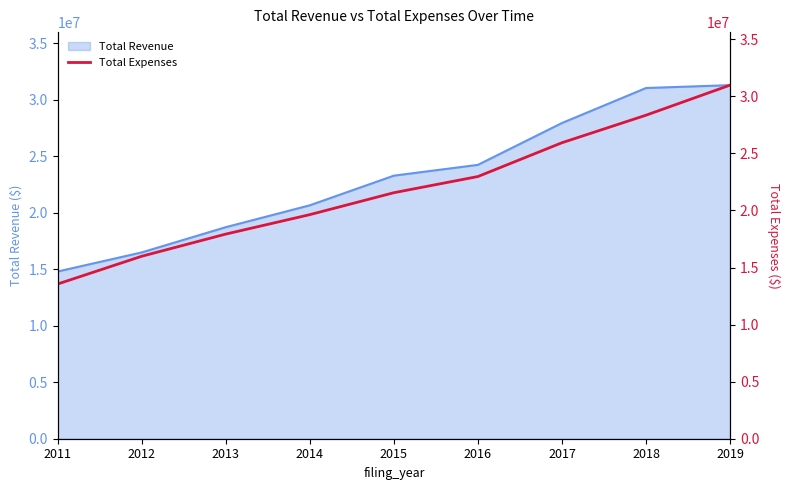

What is the lowest value of the Total Revenue series?

14795776